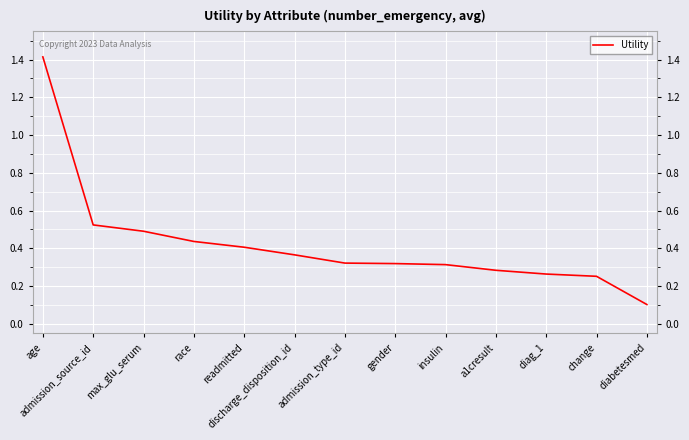

How many lines are shown in the chart?

1